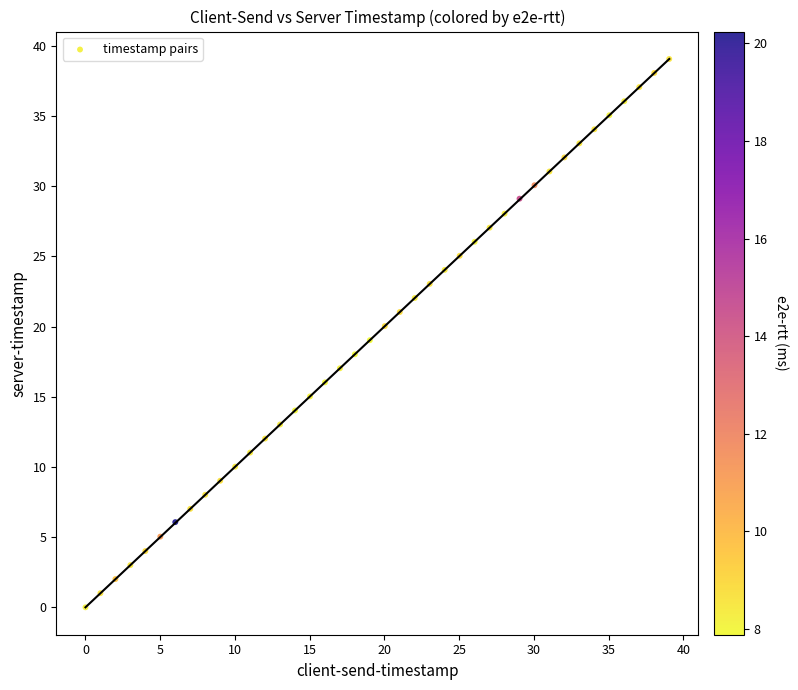

What is the range of Y values (max minus min)?

39.1